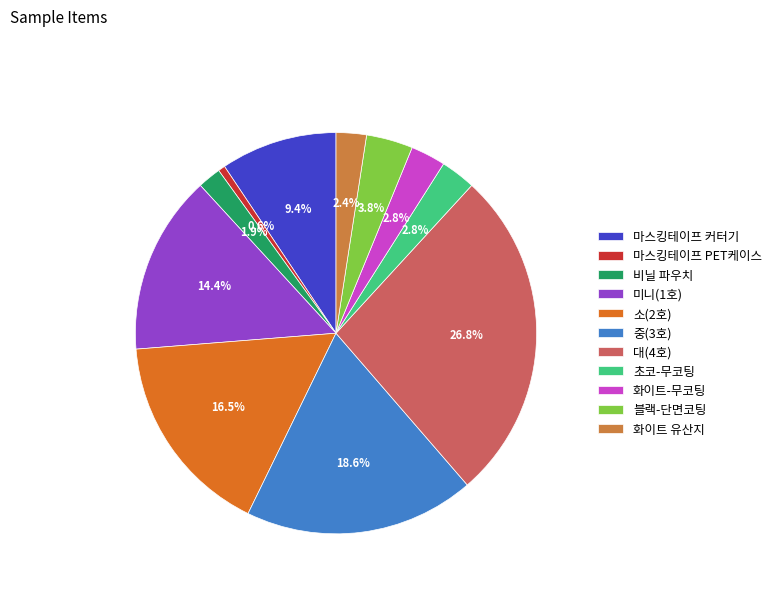

What percentage is the 블랙-단면코팅 slice, to the nearest percent?

4%